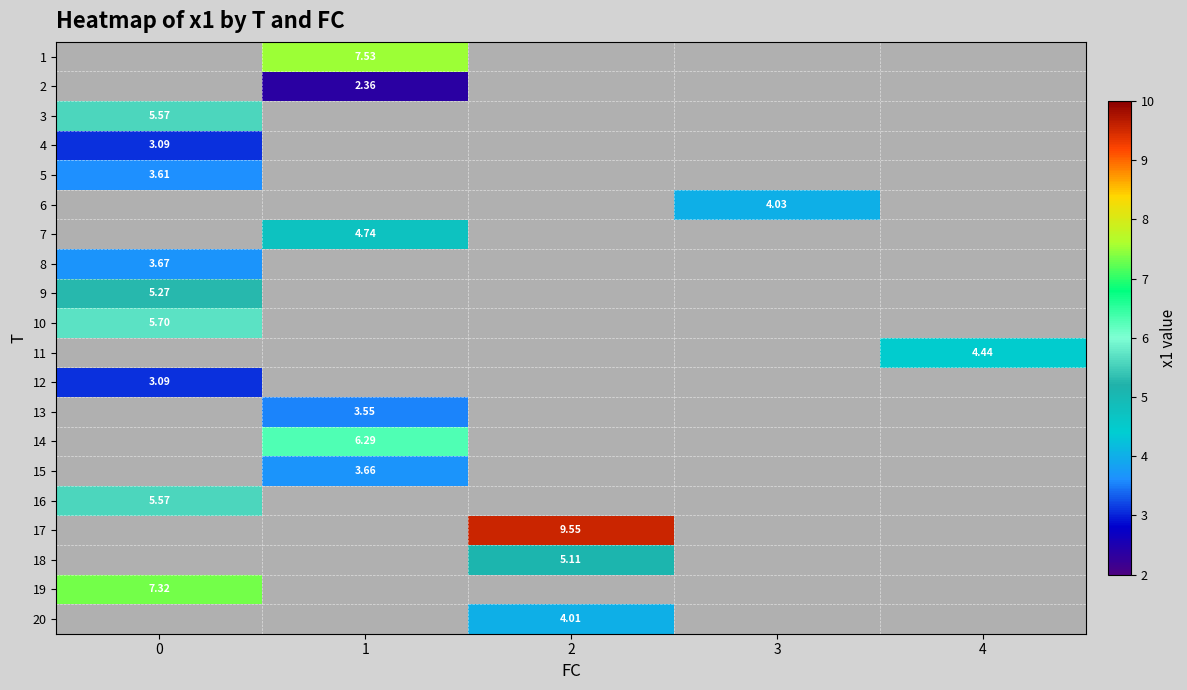

Which category has the highest value across all series?

2